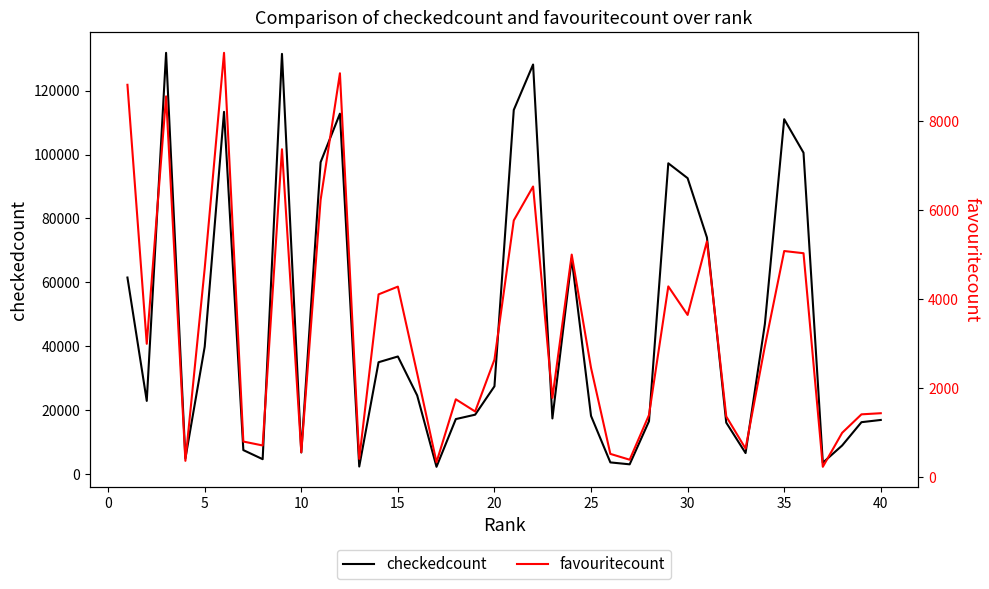

Reading left to right, what are all the values shown in this chart?

checkedcount: 61527	22944	131802	4980	39895	113346	7554	4716	131473	6819	97600	112779	2419	35036	36832	24649	2334	17258	18629	27511	113935	128146	17452	67418	18249	3708	3106	16583	97255	92603	74053	16144	6630	47005	111037	100560	3608	8997	16286	16985
favouritecount: 8810	2994	8551	366	4689	9528	799	711	7363	558	6224	9069	410	4104	4278	2326	334	1748	1474	2639	5764	6526	1780	4997	2453	522	391	1394	4283	3642	5294	1362	641	2940	5077	5028	232	995	1410	1435